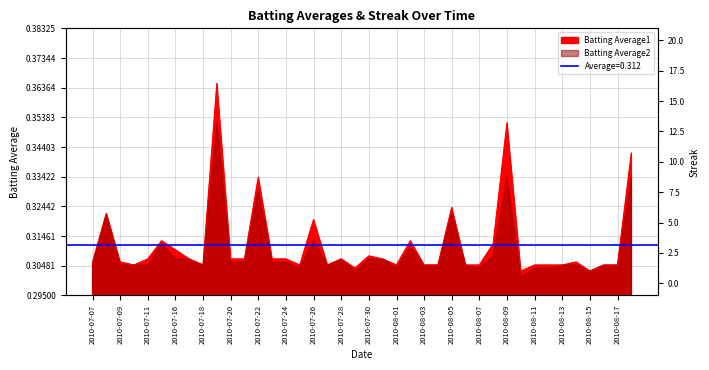

True or false: Streak and Batting Average1 cross at least once.

True